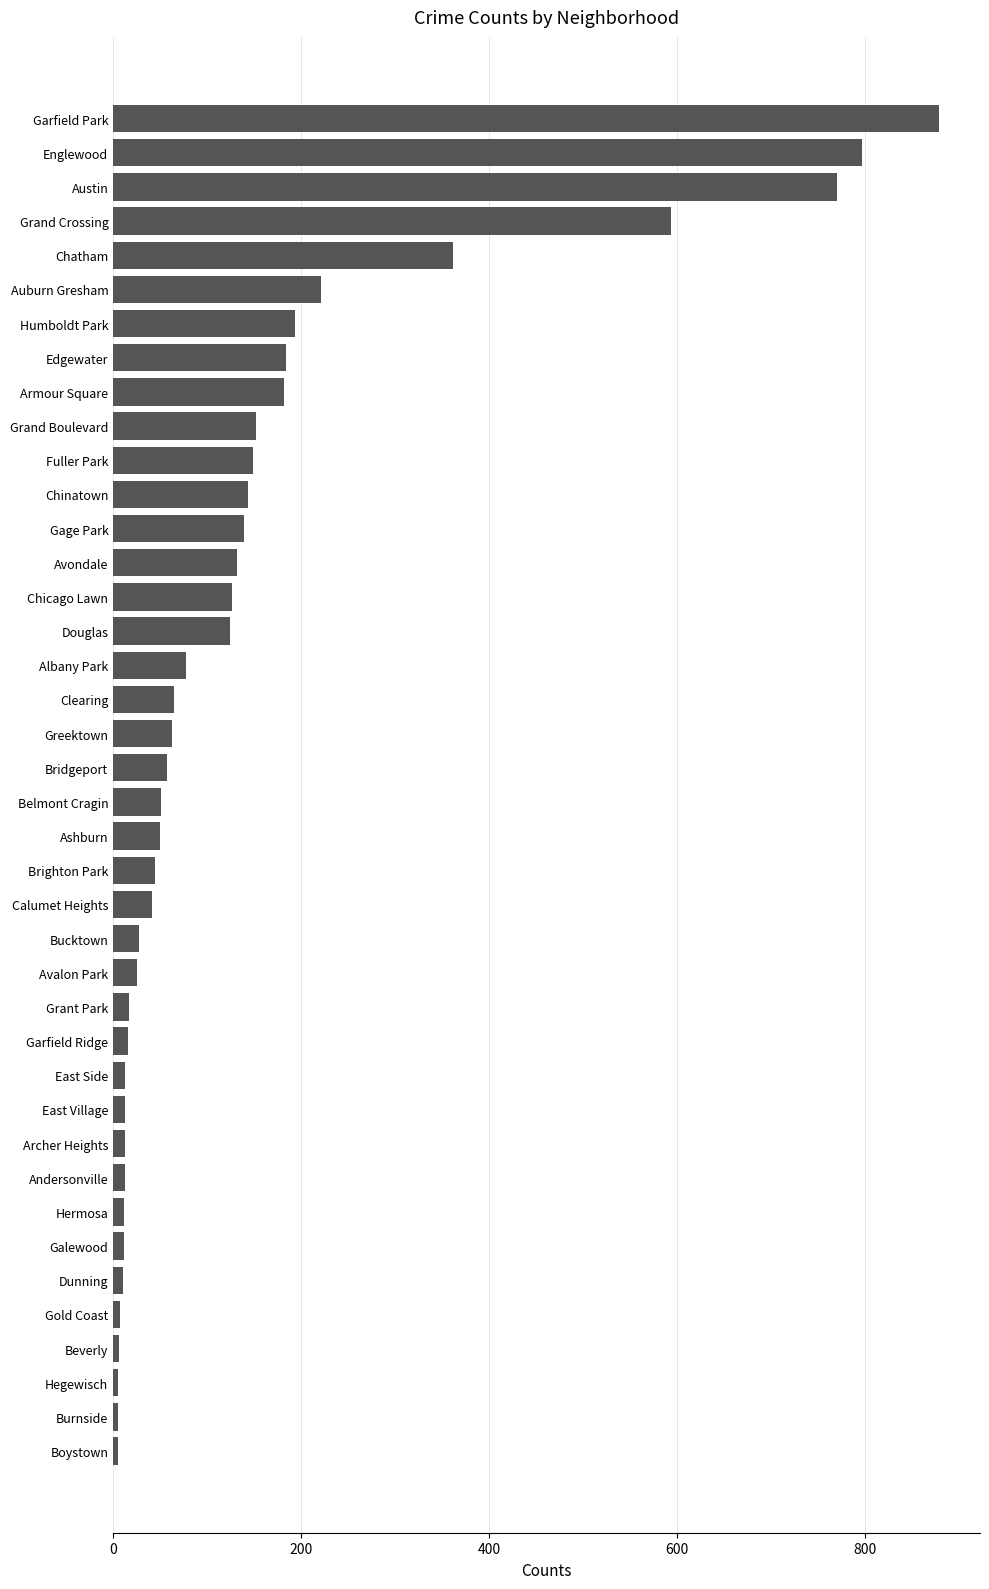

Count the number of categories in the chart.

40